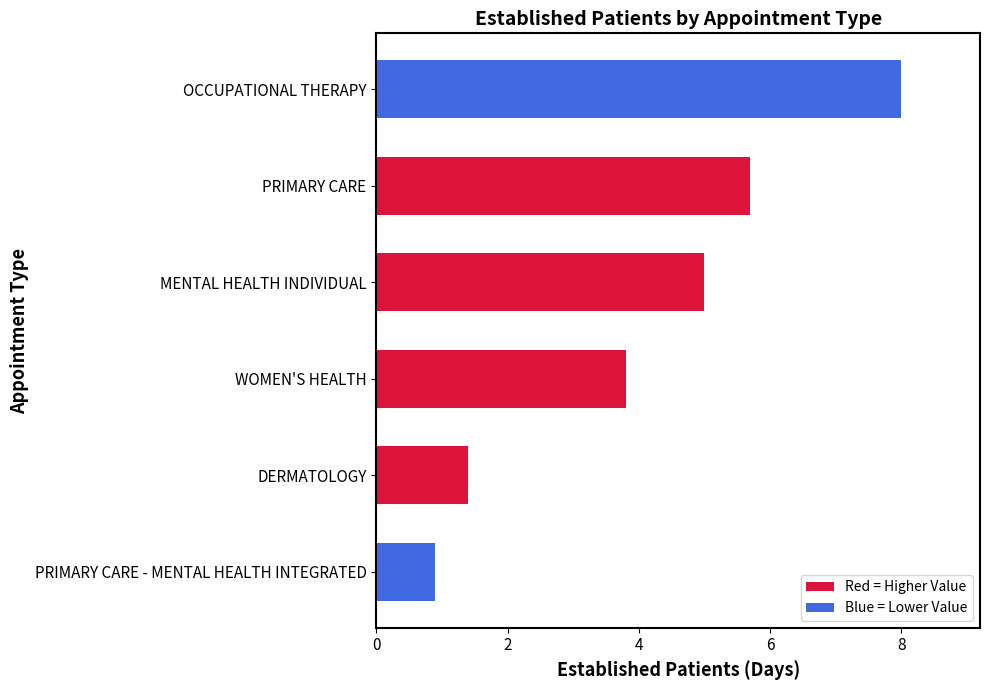

Reading top to bottom, what are all the values shown in this chart?

8.0	5.7	5.0	3.8	1.4	0.9